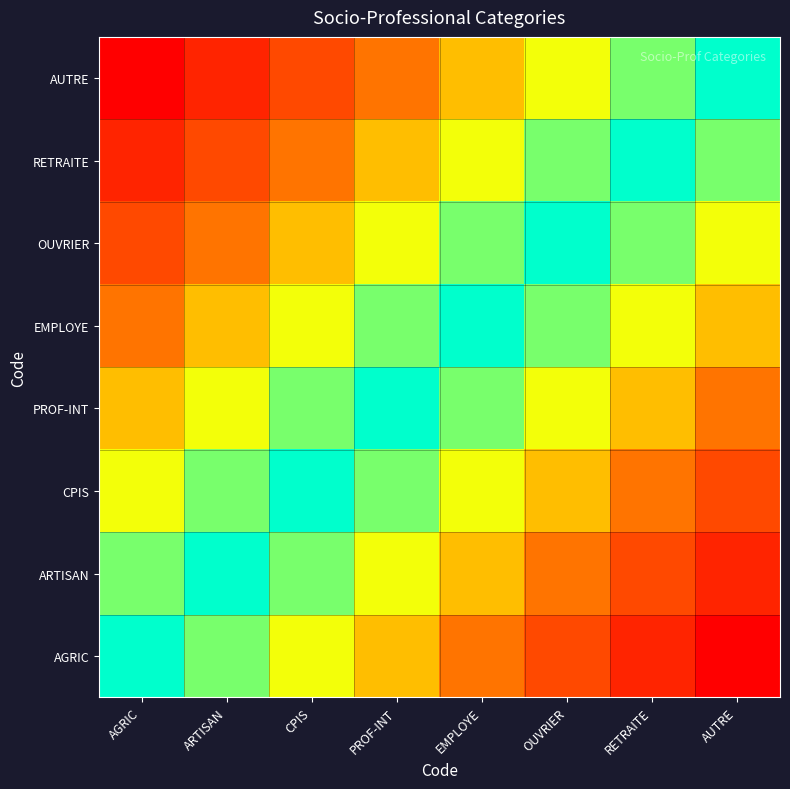

Rank the series at EMPLOYE from highest to lowest value.

AGRIC, ARTISAN, AUTRE, CPIS, RETRAITE, PROF-INT, OUVRIER, EMPLOYE